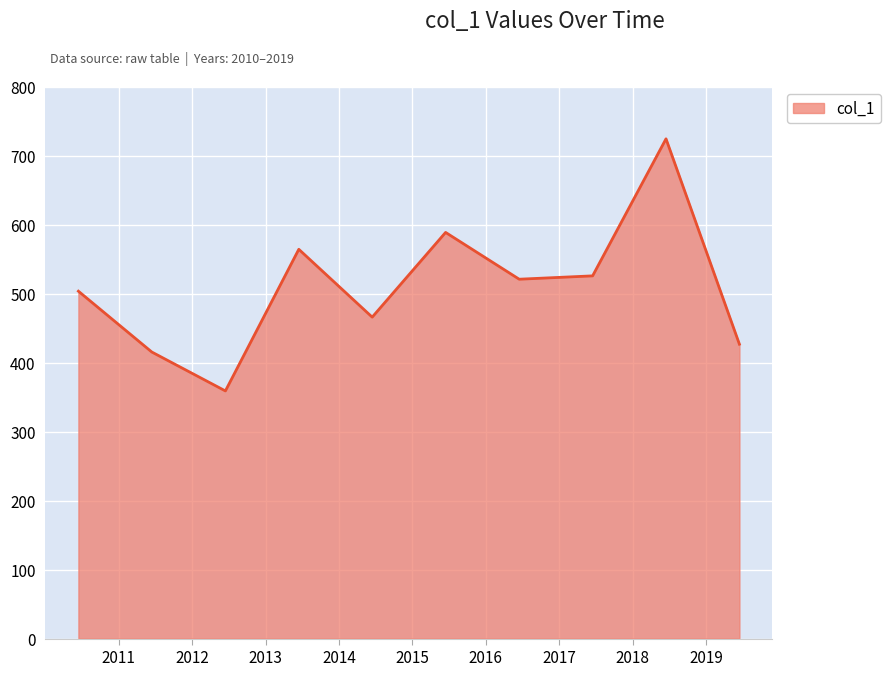

What is the greatest value displayed?

724.2